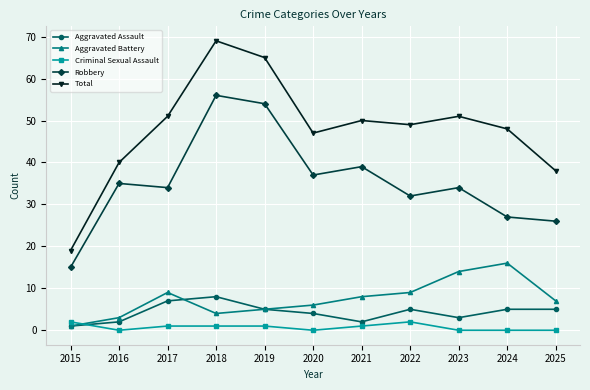

Reading right to left, what are all the values shown in this chart?

Aggravated Assault: 2025=5	2024=5	2023=3	2022=5	2021=2	2020=4	2019=5	2018=8	2017=7	2016=2	2015=1
Aggravated Battery: 2025=7	2024=16	2023=14	2022=9	2021=8	2020=6	2019=5	2018=4	2017=9	2016=3	2015=1
Criminal Sexual Assault: 2025=0	2024=0	2023=0	2022=2	2021=1	2020=0	2019=1	2018=1	2017=1	2016=0	2015=2
Robbery: 2025=26	2024=27	2023=34	2022=32	2021=39	2020=37	2019=54	2018=56	2017=34	2016=35	2015=15
Total: 2025=38	2024=48	2023=51	2022=49	2021=50	2020=47	2019=65	2018=69	2017=51	2016=40	2015=19